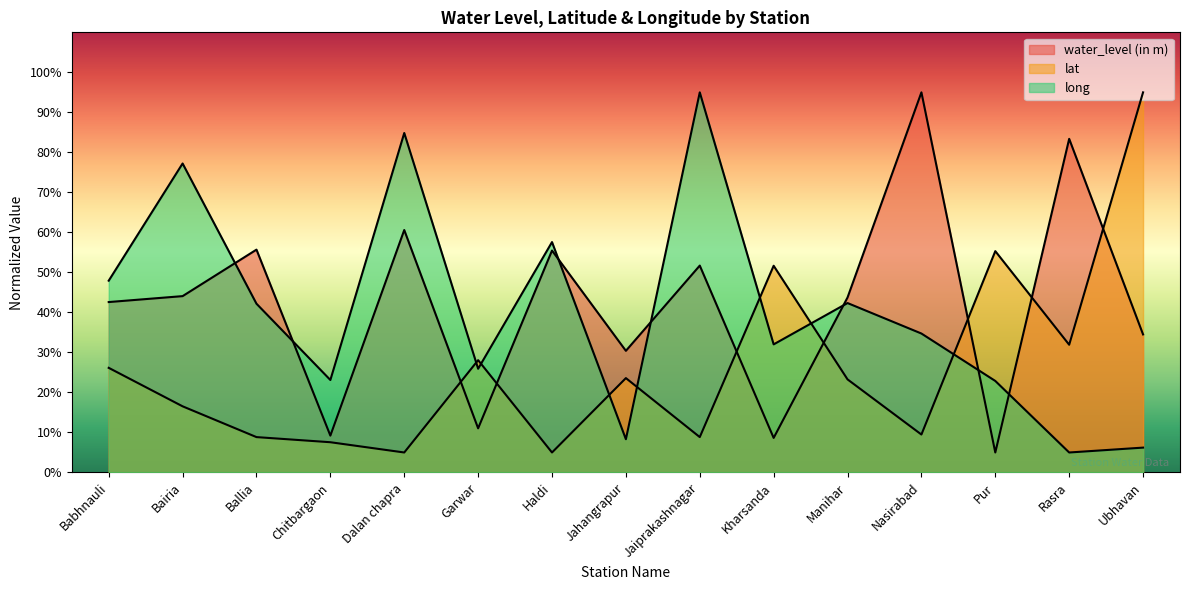

Is the value of long at Kharsanda greater than the value of lat at Nasirabad?

Yes